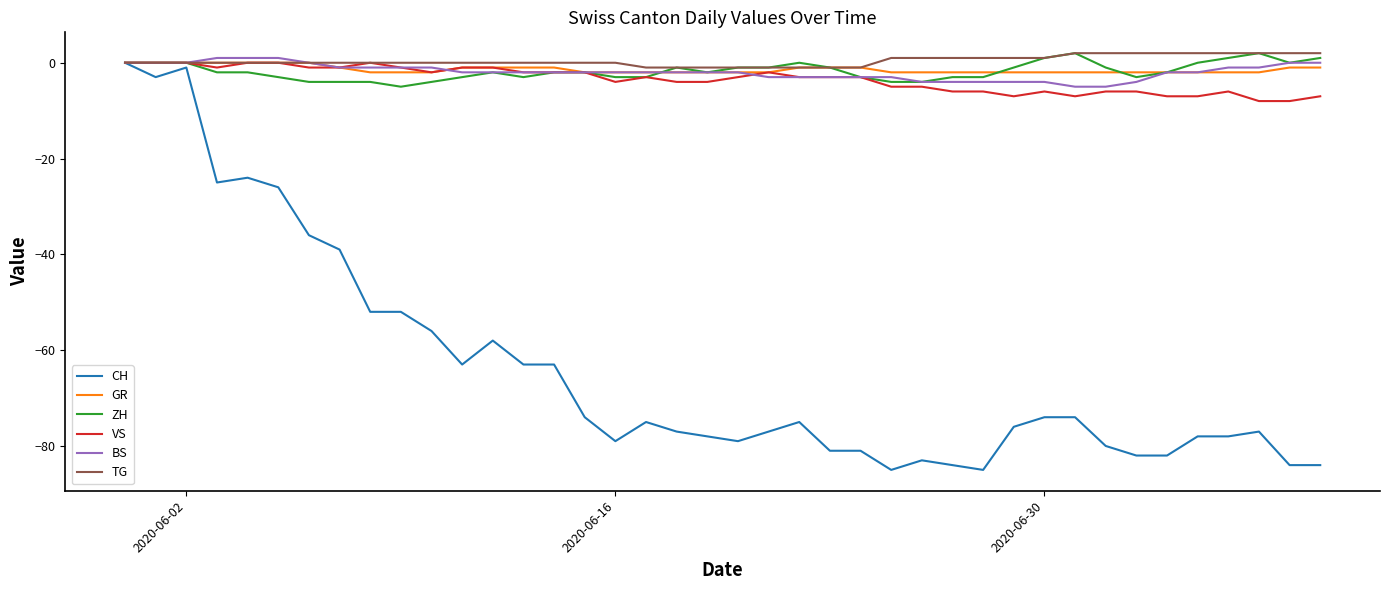

Which series has the widest spread of values?

CH